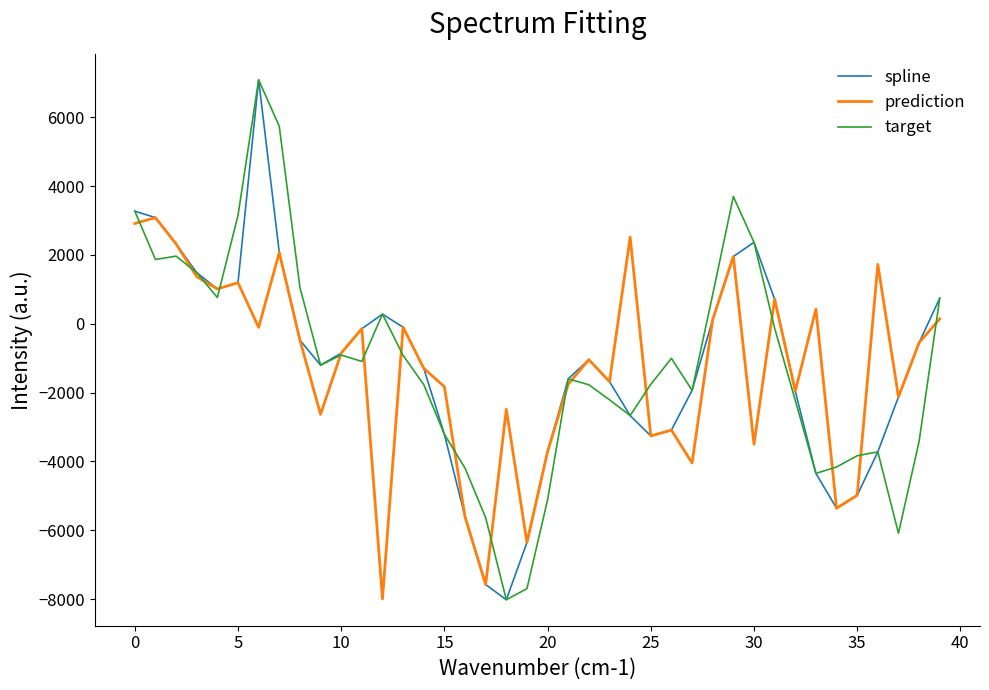

What is the maximum value for spline?

7084.4